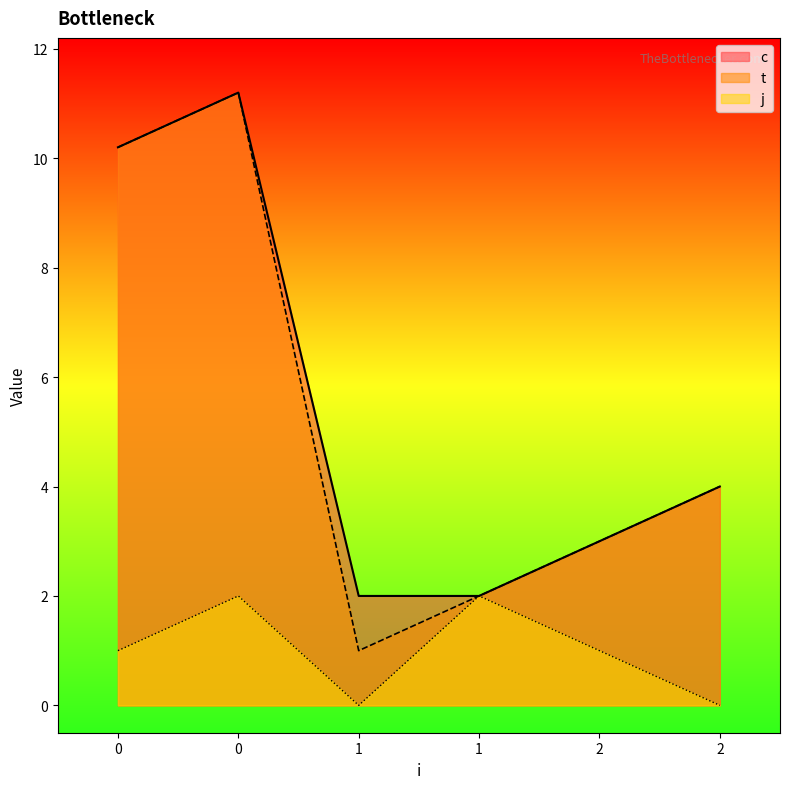

What is the total value across all series at 1?

3.0